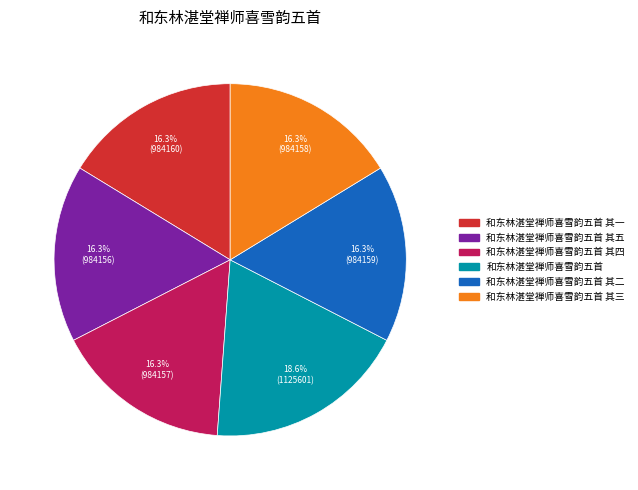

Is there a majority slice in this chart?

No